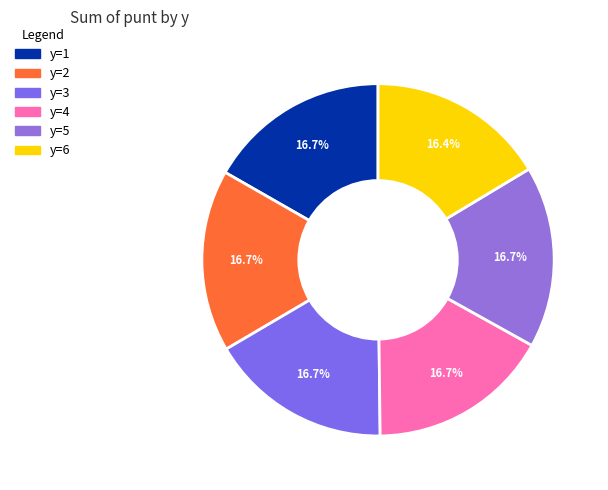

How many segments does this pie chart have?

6